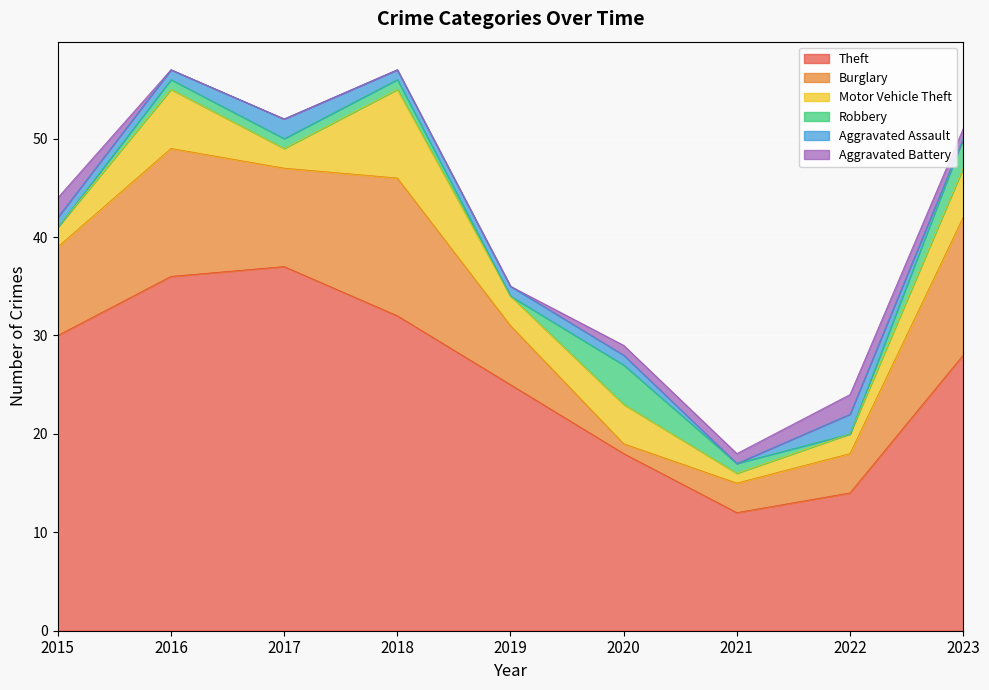

What is the difference between the maximum and minimum values in the Aggravated Assault series?

2